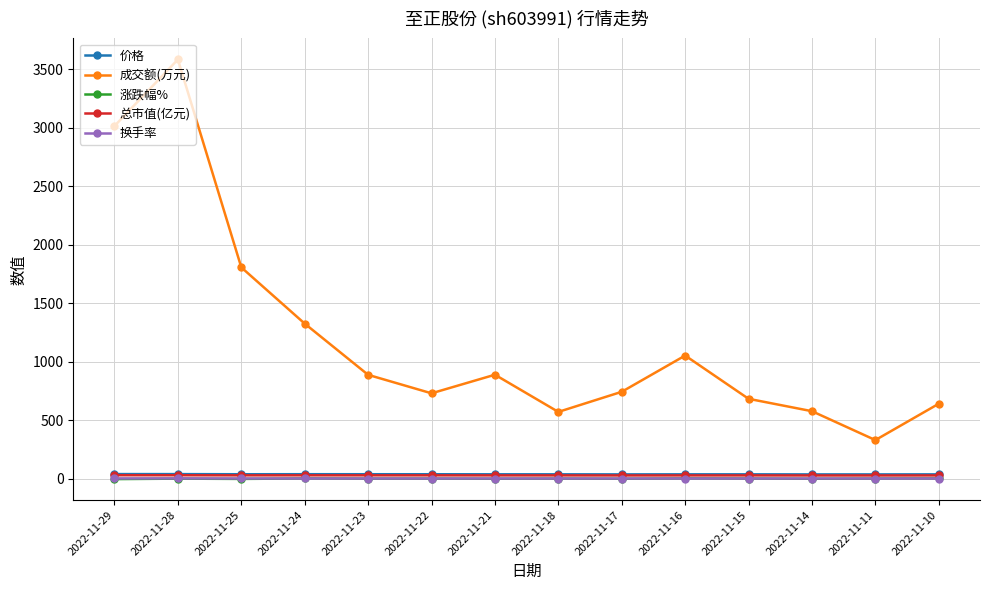

Which series changed the most between 2022-11-25 and 2022-11-17?

成交额(万元)